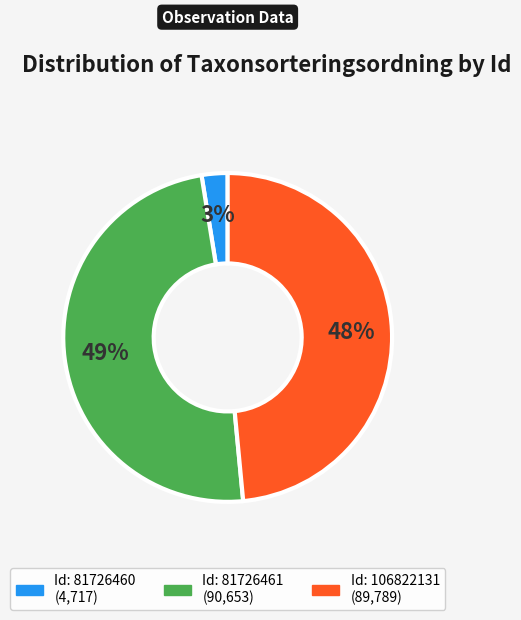

To the nearest percent, what is the difference between the largest and smallest slice percentages?

46%